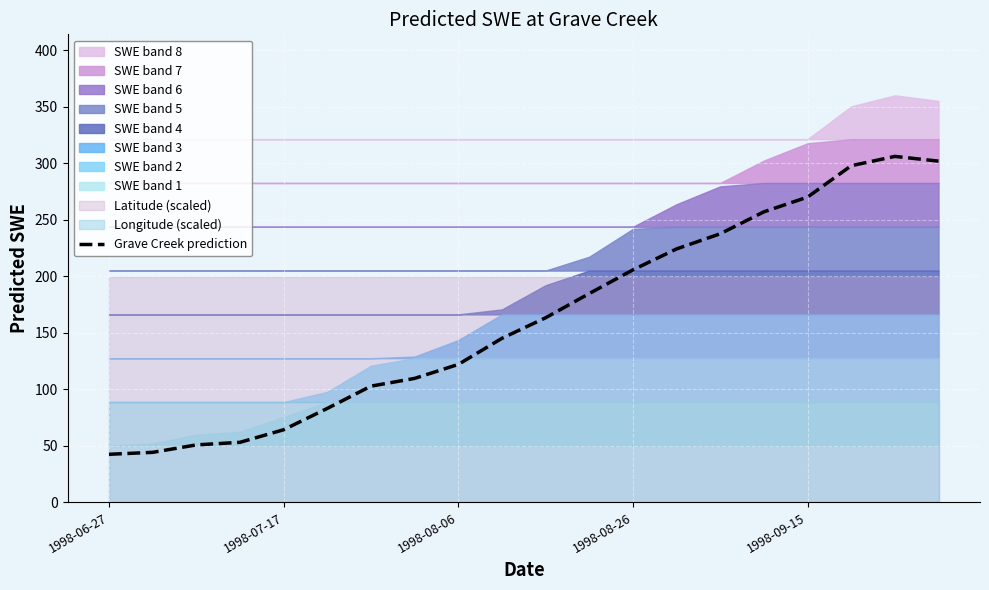

Reading left to right, list all the values displayed in this chart.

42.4	44.1	50.7	53.0	64.1	83.0	102.7	109.6	121.9	145.0	163.2	184.7	205.6	224.2	237.6	257.0	270.0	297.8	306.0	301.8